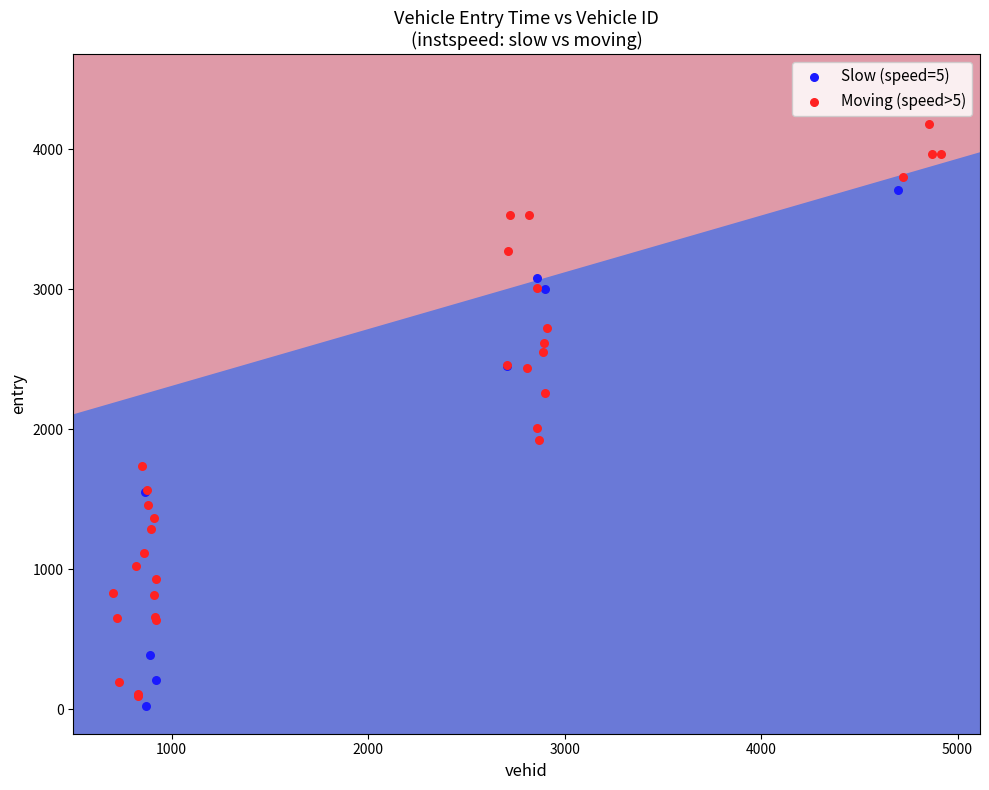

Which series contains the lowest Y value?

Slow (speed=5)